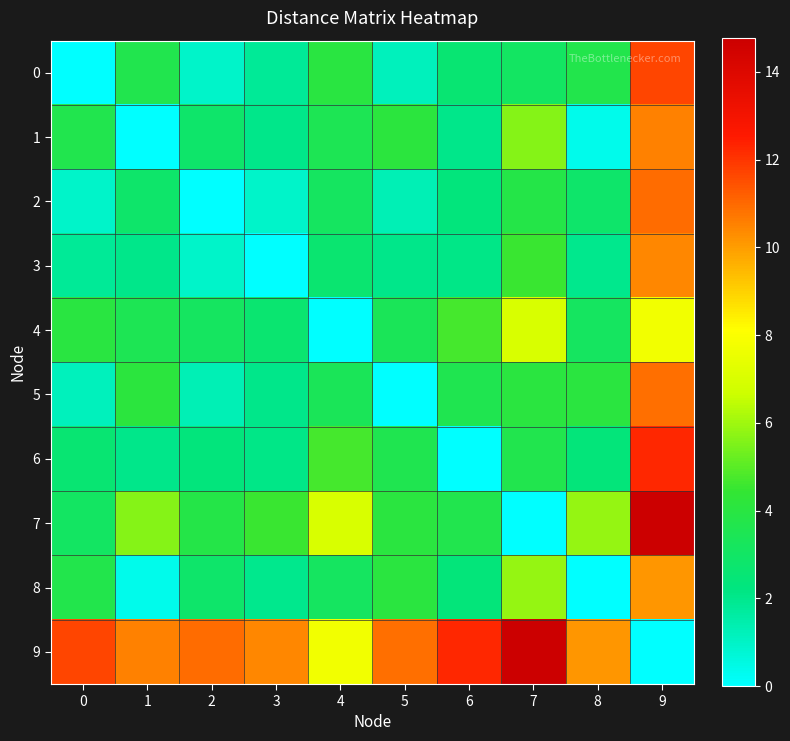

What is the difference between the highest and lowest values at 5?

10.8